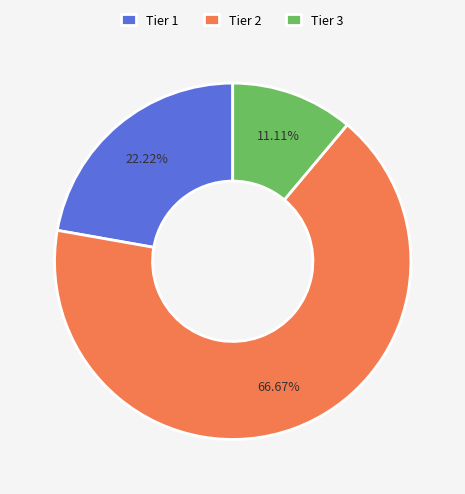

Rank the categories by value from highest to lowest.

Tier 2, Tier 1, Tier 3